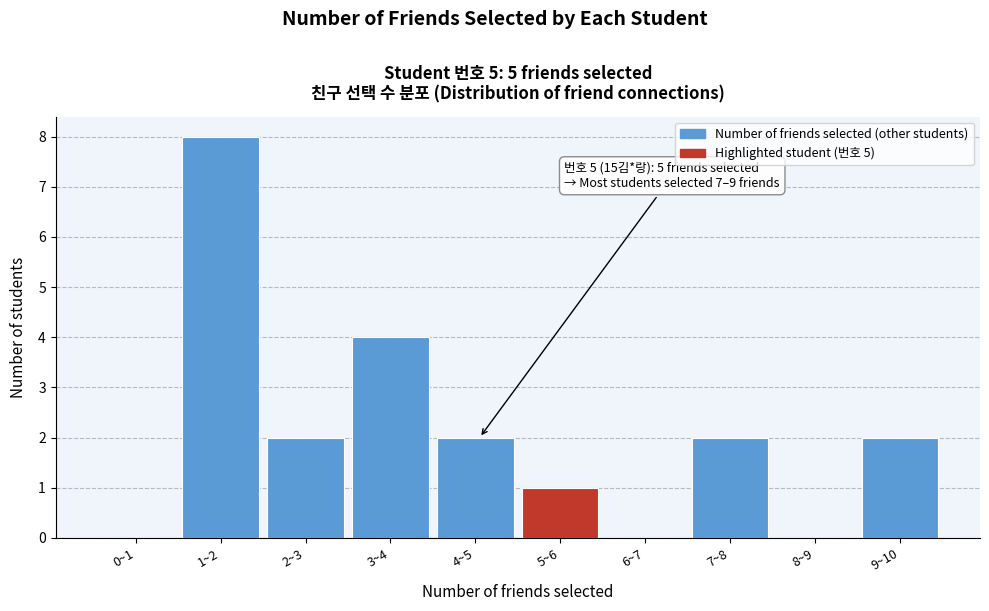

Reading left to right, extract all data points from this chart.

0~1=0	1~2=8	2~3=2	3~4=4	4~5=2	5~6=1	6~7=0	7~8=2	8~9=0	9~10=2